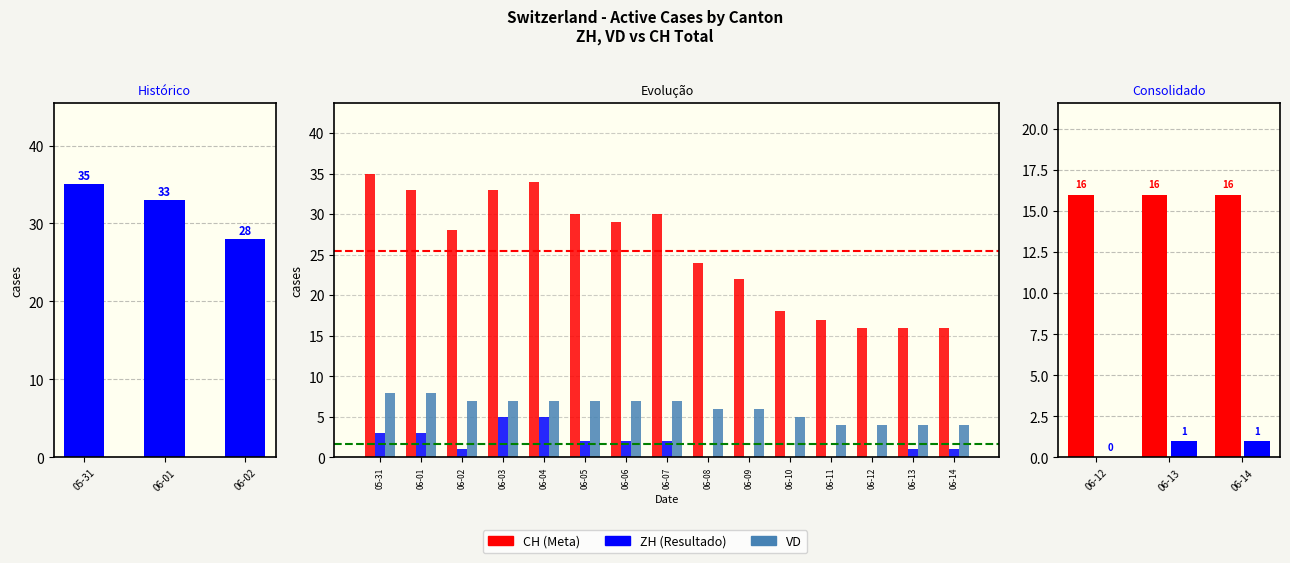

What is the total value across all series at 2020-06-10?

23